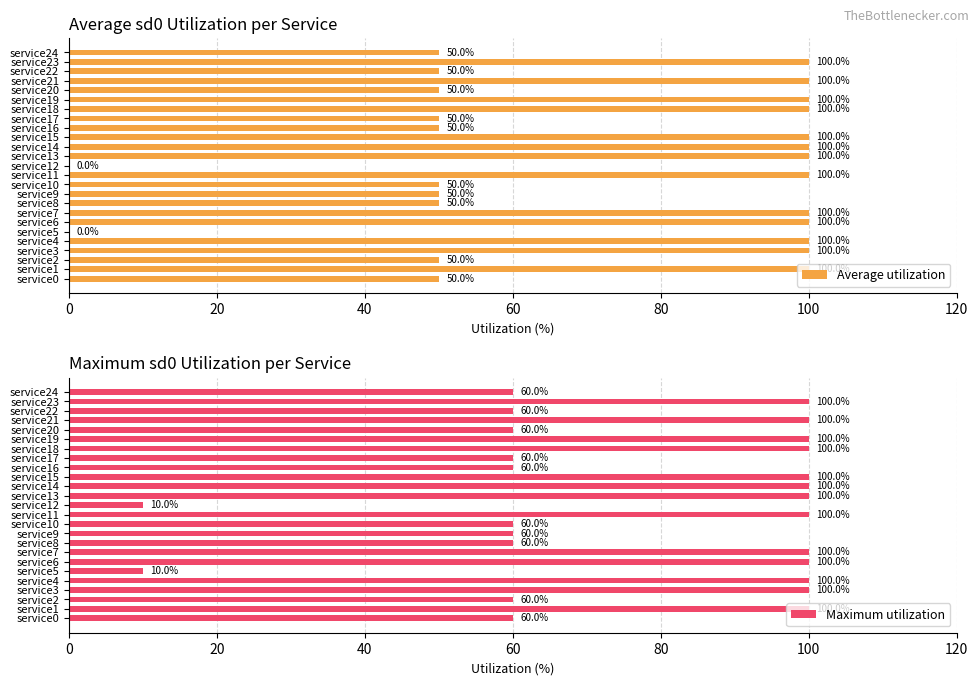

How many groups of bars are there?

25